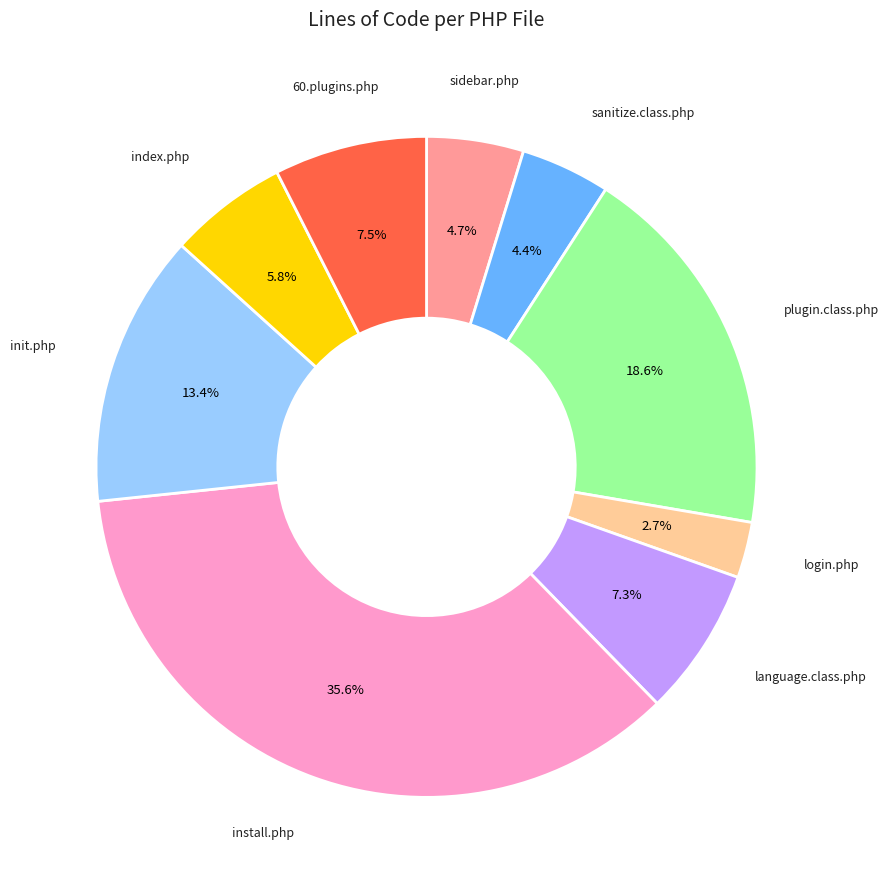

Is there a majority slice in this chart?

No